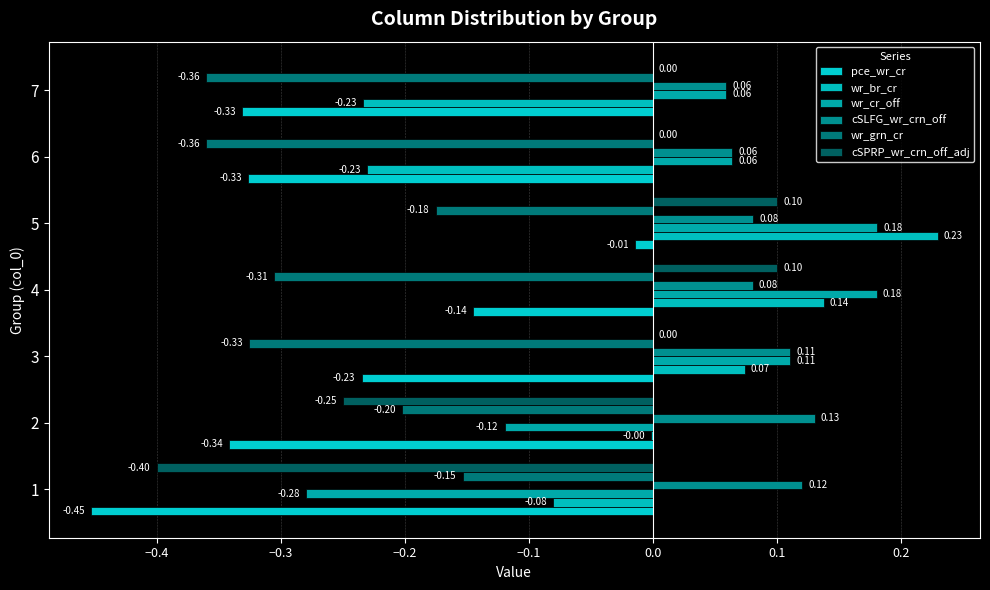

What is the difference between the second highest and minimum values in the wr_br_cr series?

0.4